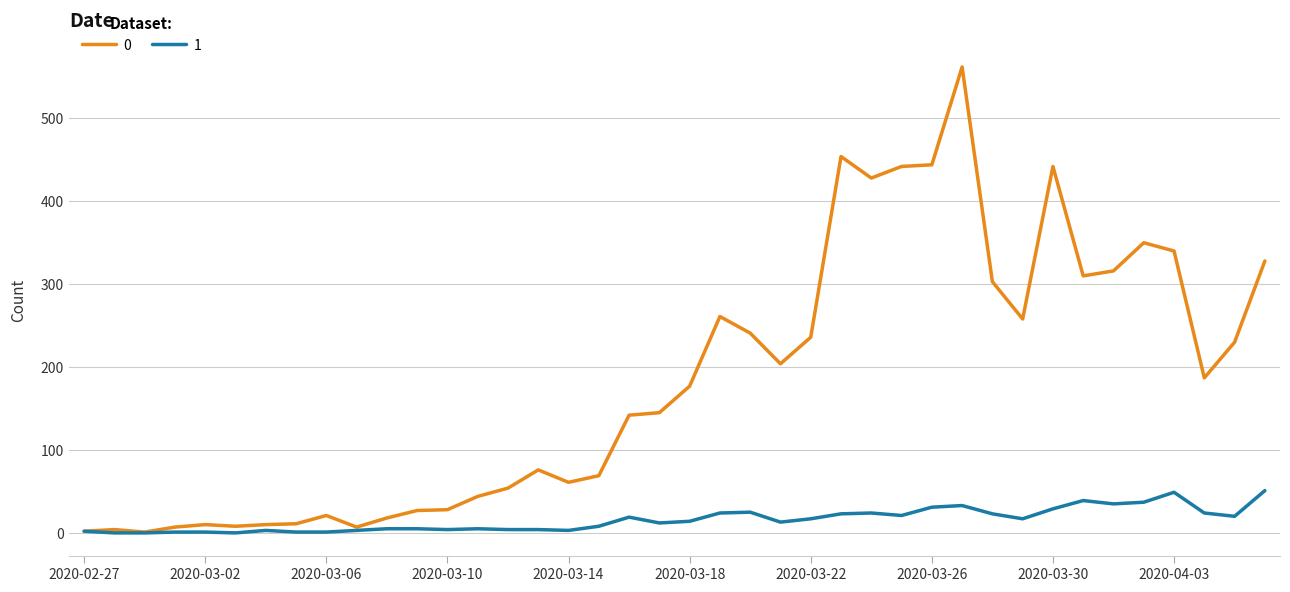

List the series in order of their peak value, lowest first.

1, 0